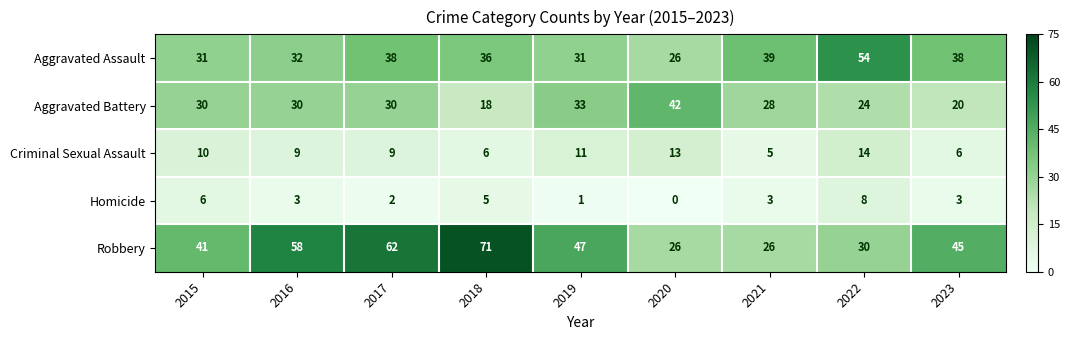

What is the approximate value of Aggravated Assault at 2021?

39